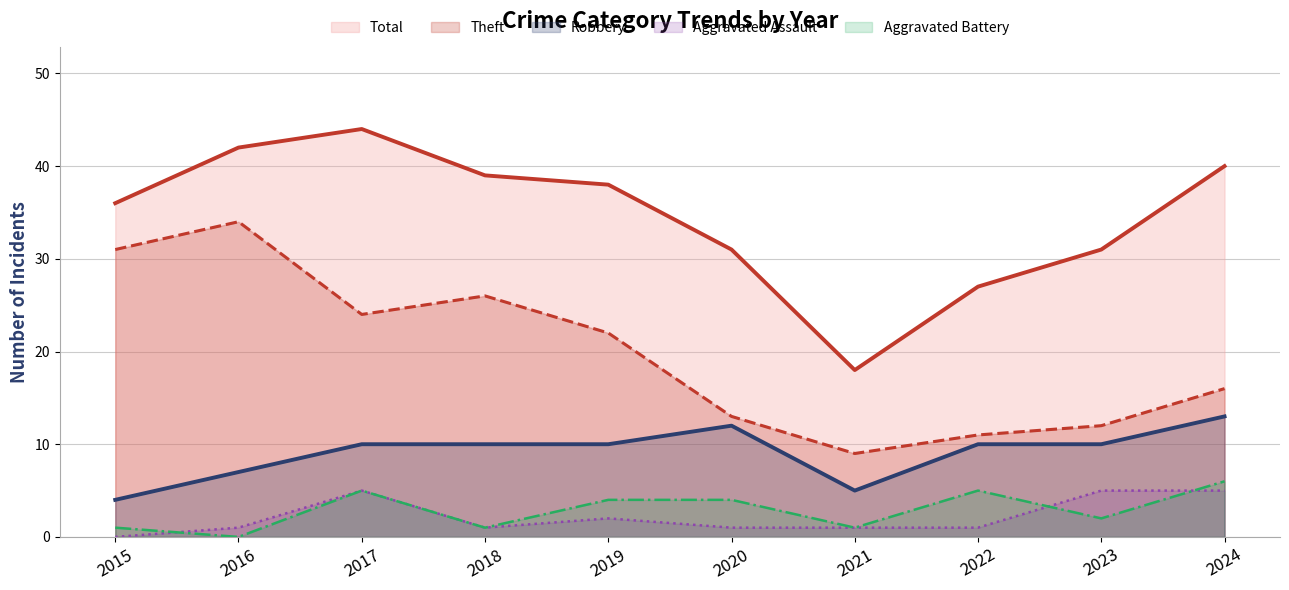

Which series has the largest total across all categories?

Total